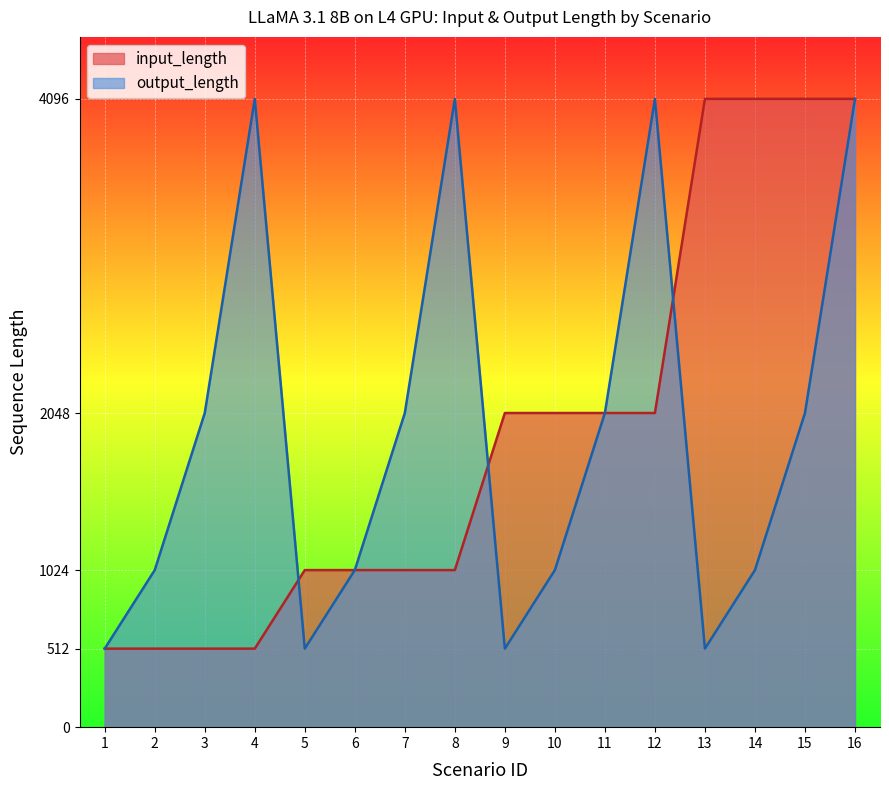

How many times do input_length and output_length cross each other?

3